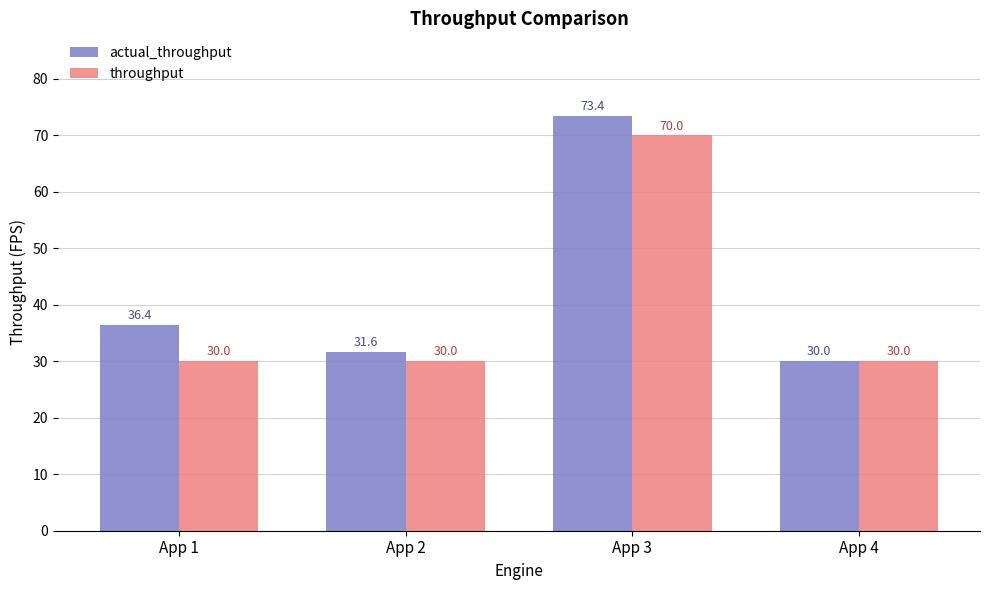

Which series changed the most between App 2 and App 4?

actual_throughput